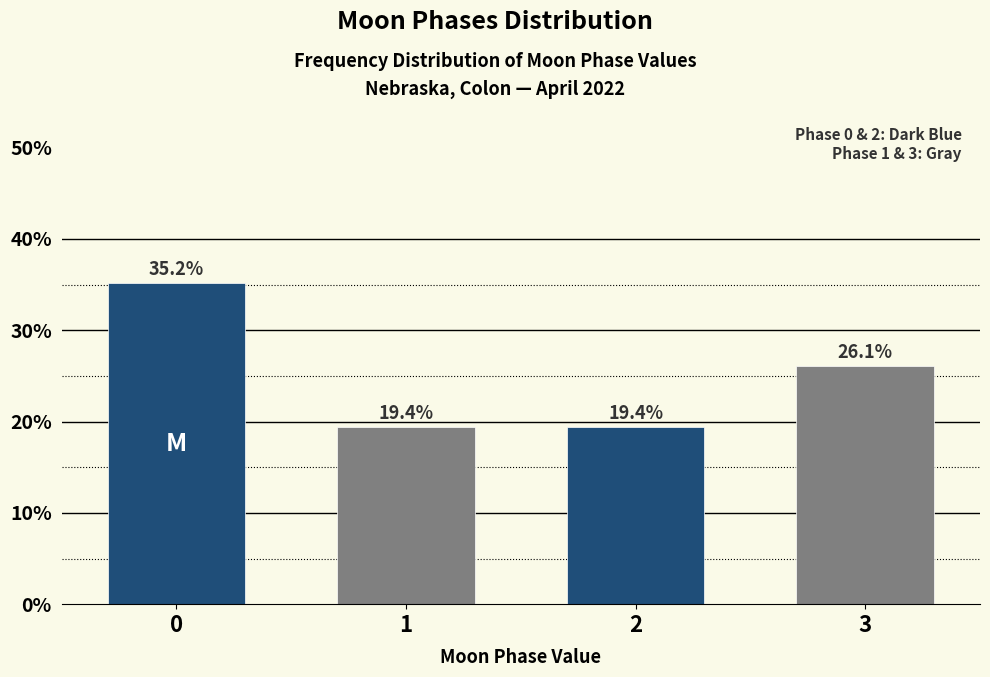

Reading left to right, transcribe all the data shown in this chart.

35.2	19.4	19.4	26.1